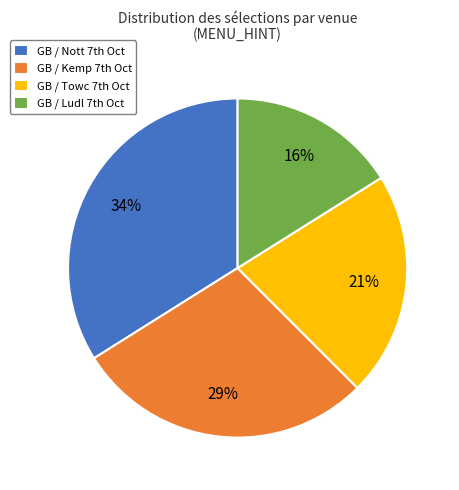

Which slice is the largest?

GB / Nott 7th Oct